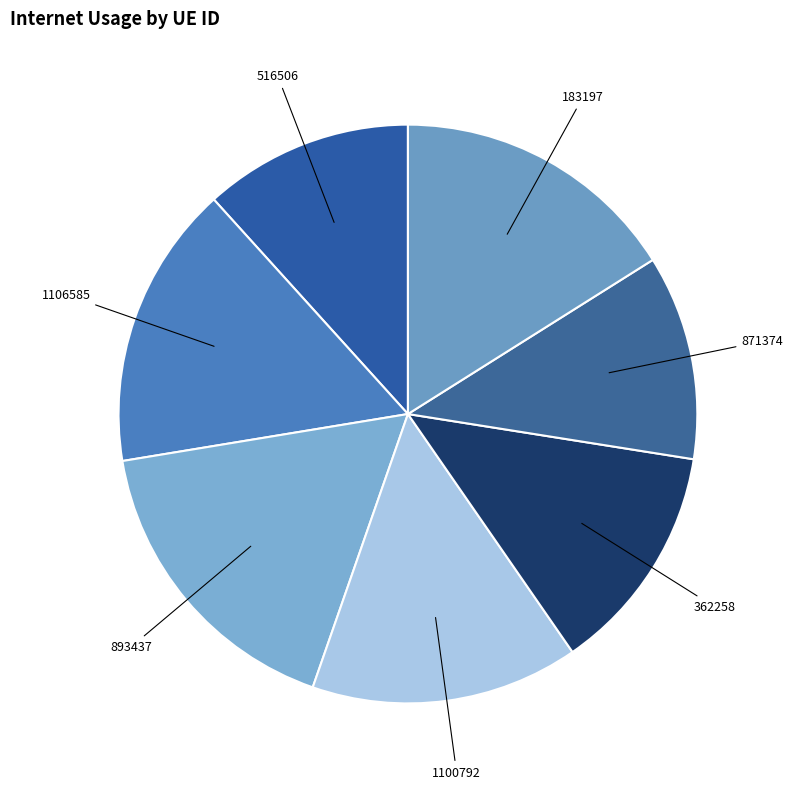

Which slice is the largest?

893437